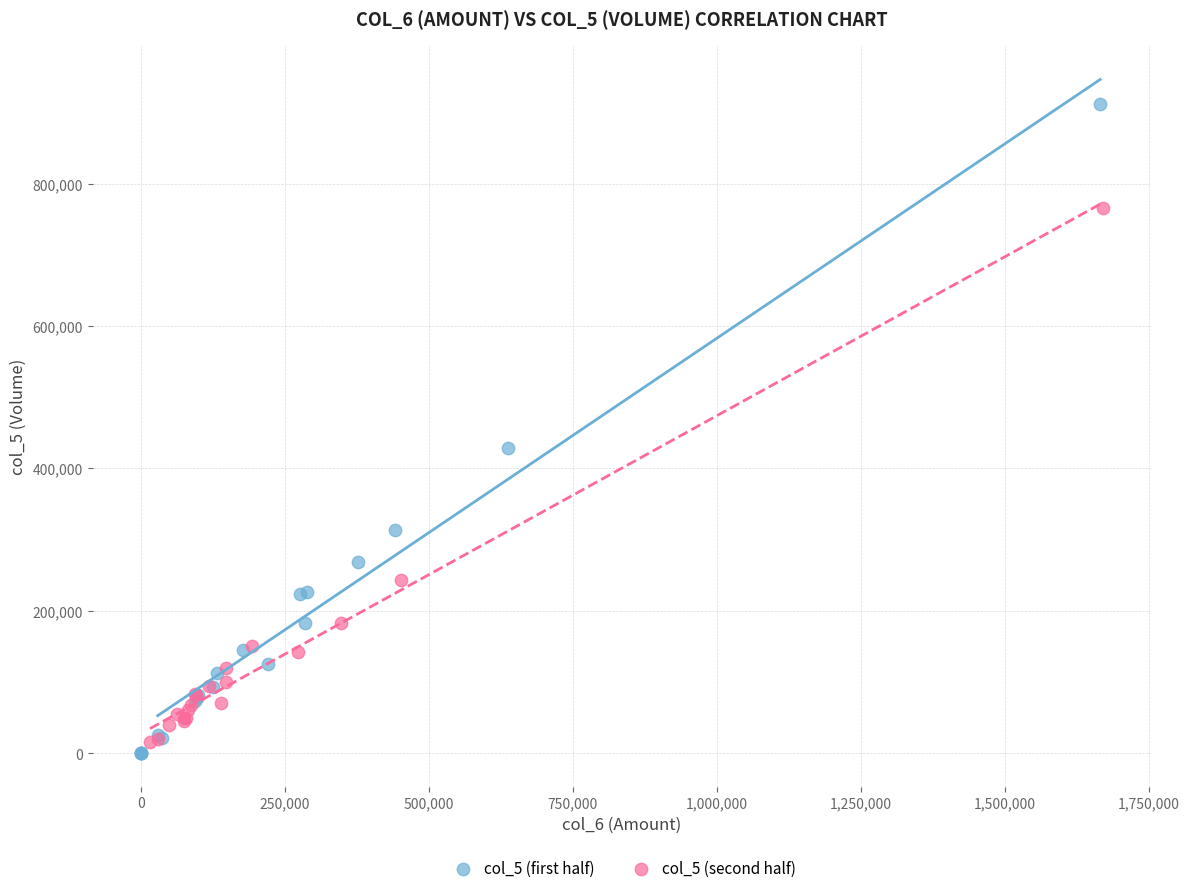

Which series contains the highest Y value?

col_5 (first half)